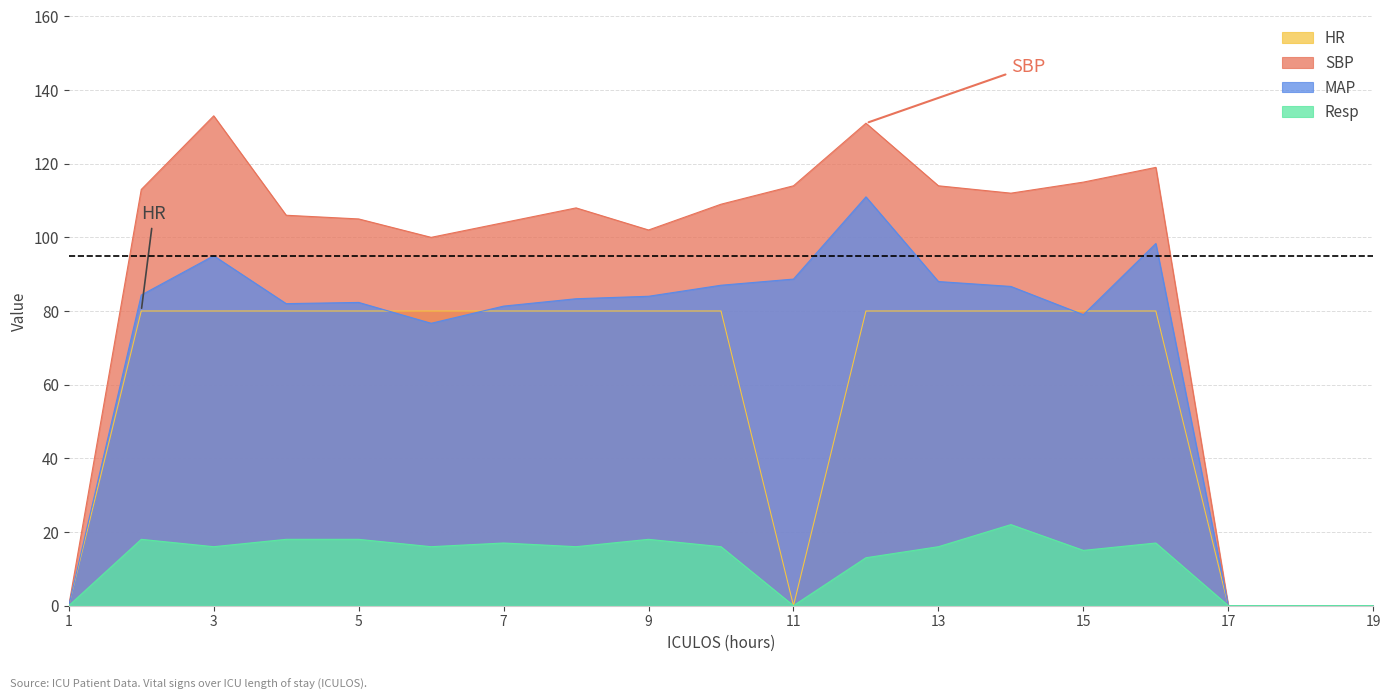

Where does the MAP series first go above 83?

2